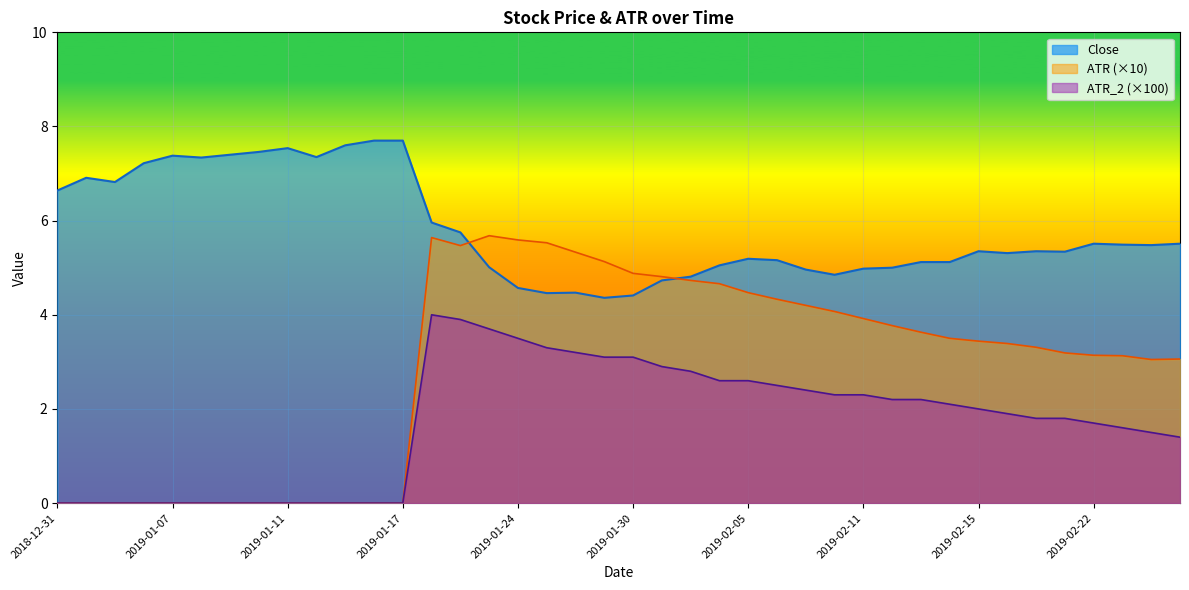

The value at 2019-02-06 is 5.2. True or false?

True